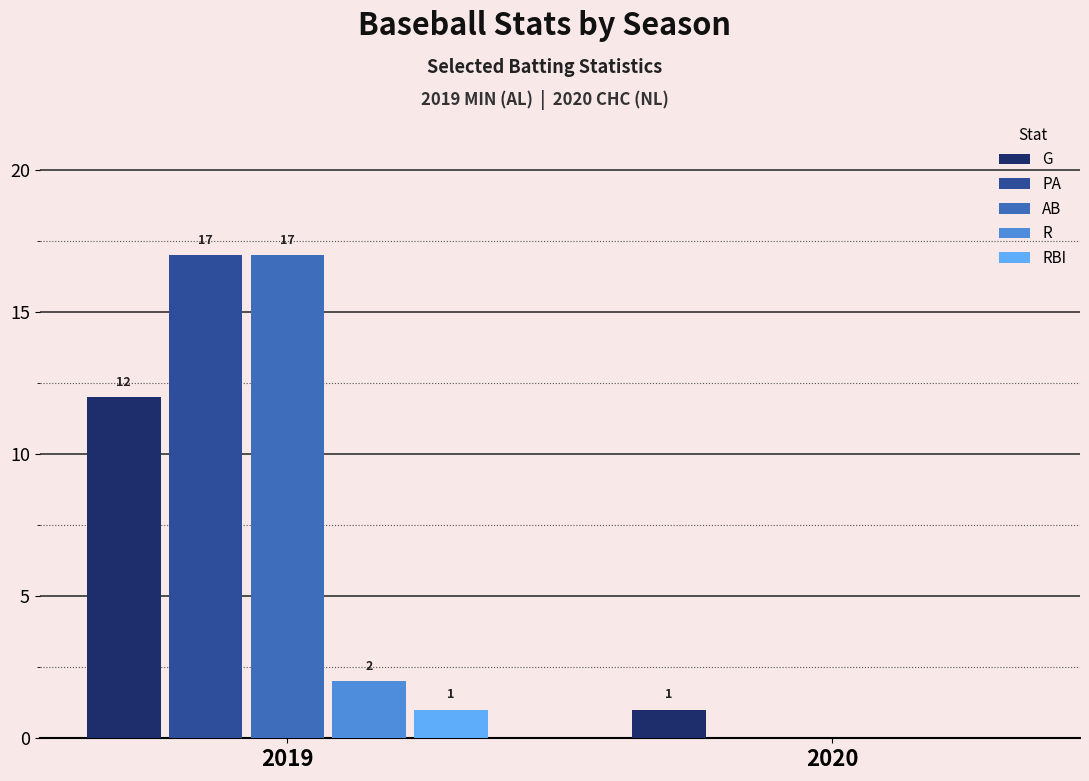

At which label is AB closest to 8?

2020